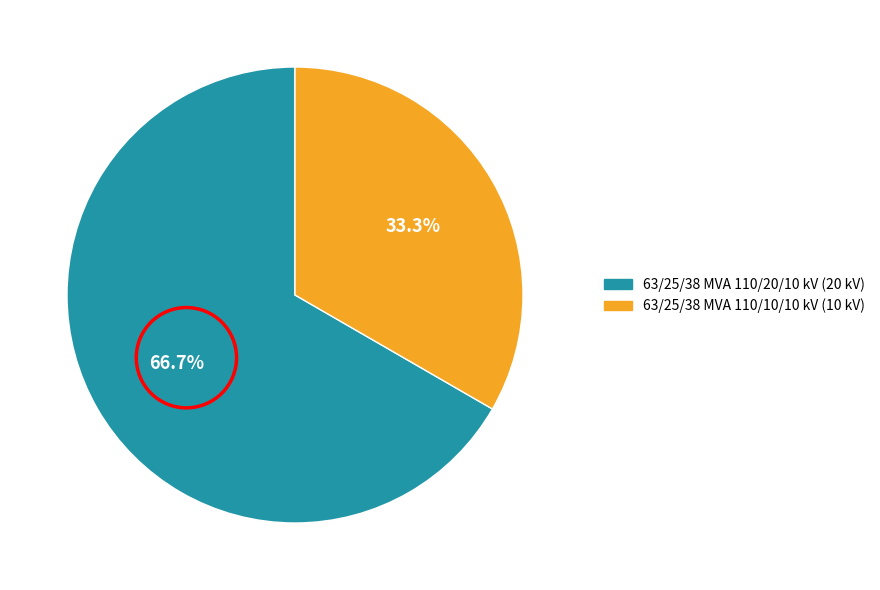

What is the total percentage of 63/25/38 MVA 110/20/10 kV and 63/25/38 MVA 110/10/10 kV?

100.0%